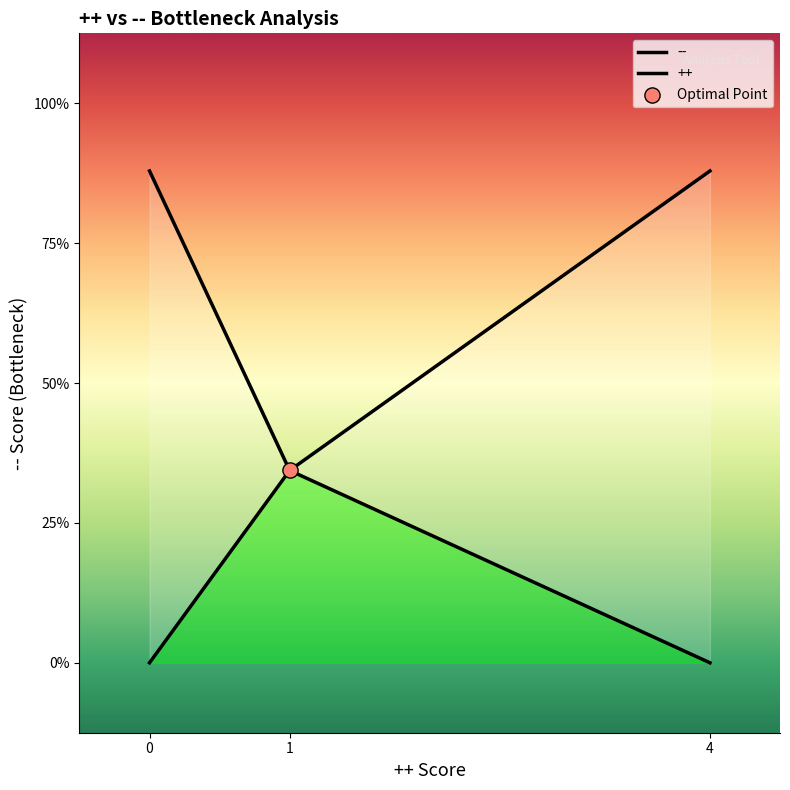

What are all the series names shown in the legend?

++, --